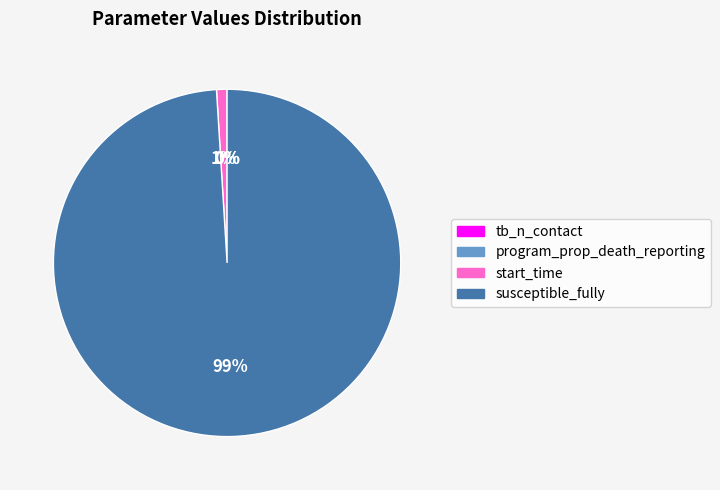

Which slice is the largest?

susceptible_fully